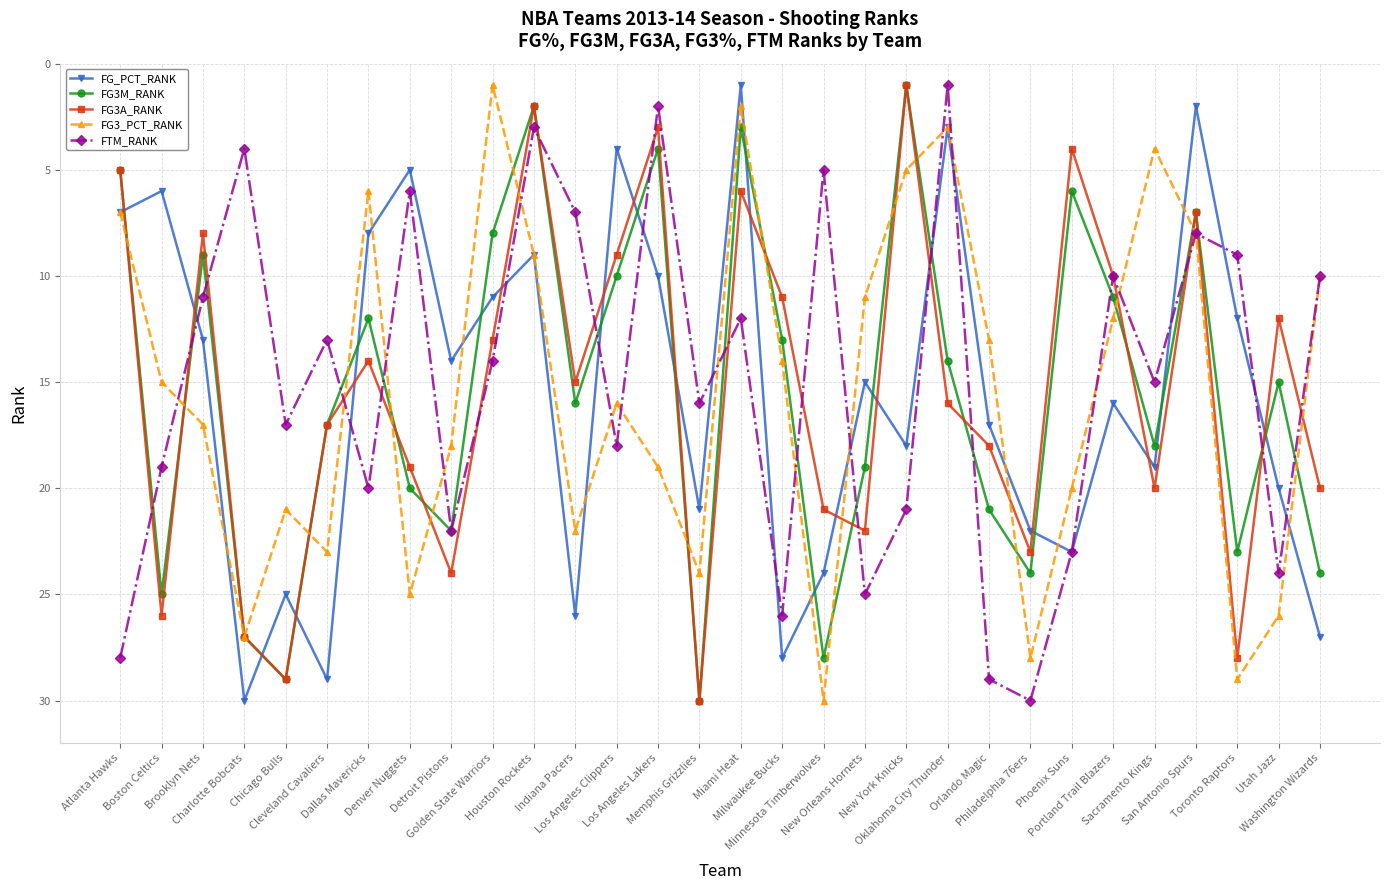

In FG_PCT_RANK, how many points are lower than both neighbors (excluding endpoints)?

10